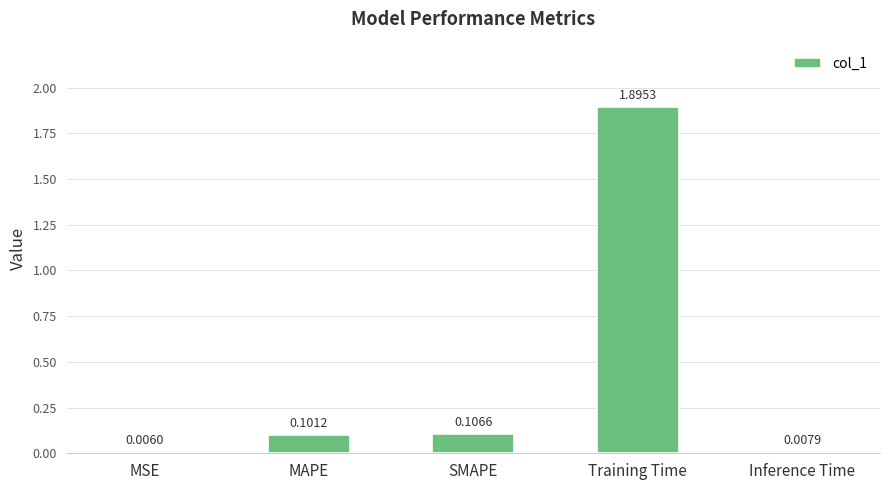

Count the number of categories in the chart.

5